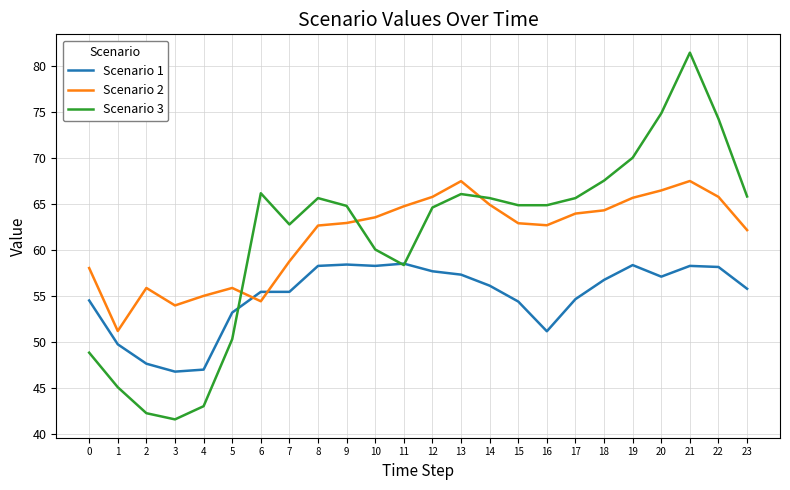

Where is the first local minimum for Scenario 3?

3